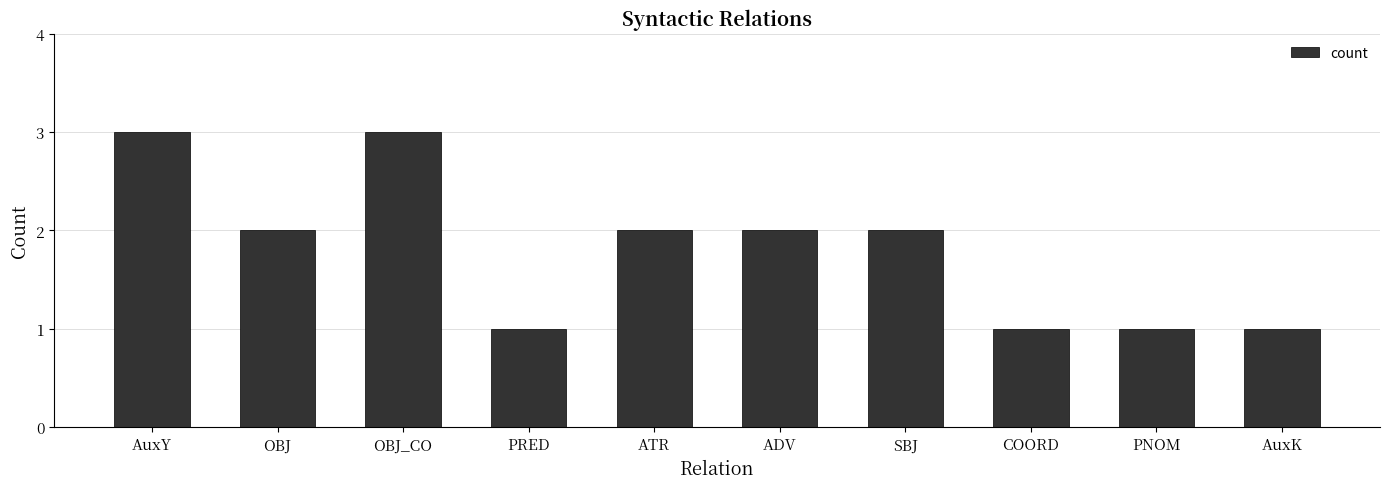

How many data points does each series have?

10